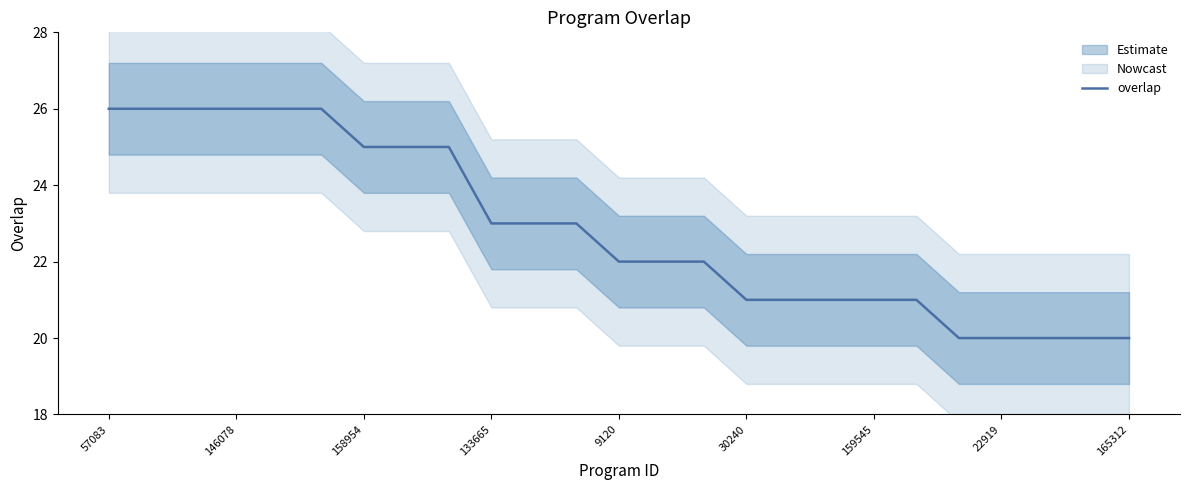

Reading left to right, what are all the values shown in this chart?

26	26	26	26	26	26	25	25	25	23	23	23	22	22	22	21	21	21	21	21	20	20	20	20	20